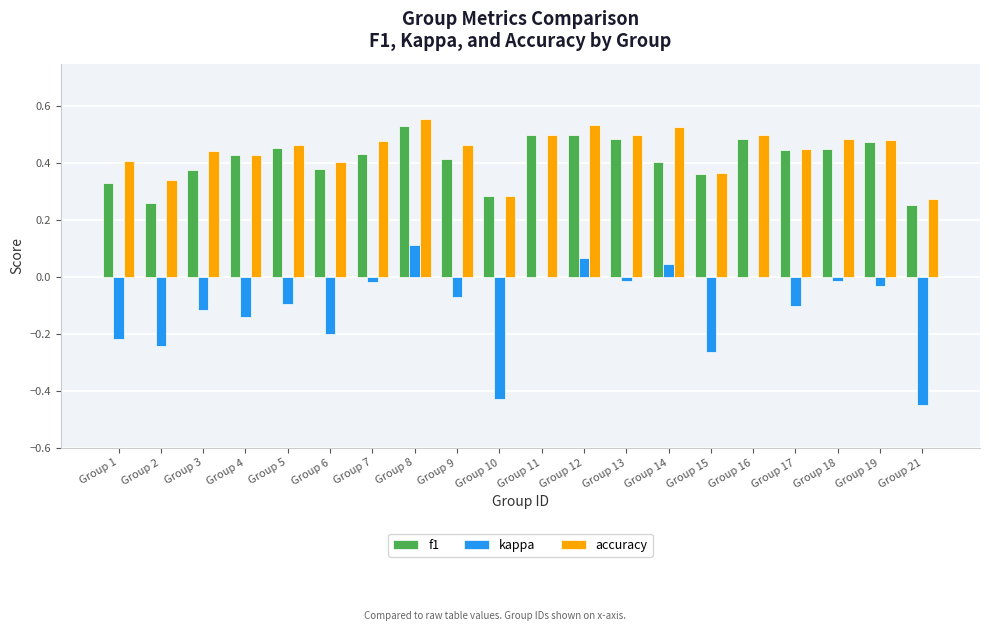

Is the value of kappa at Group 5 greater than the value of f1 at Group 13?

No